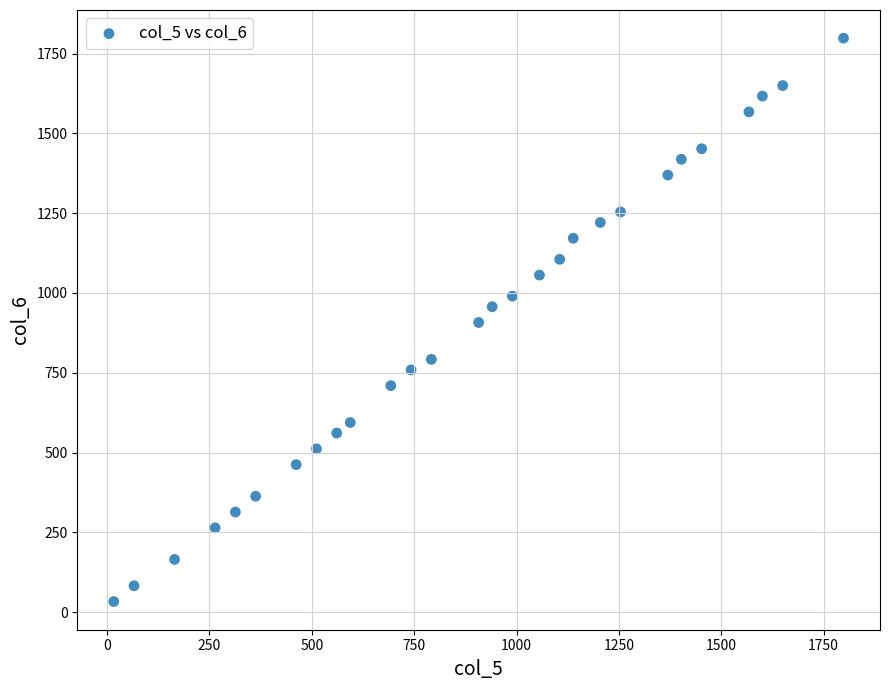

What is the range of X values (max minus min)?

1782.0